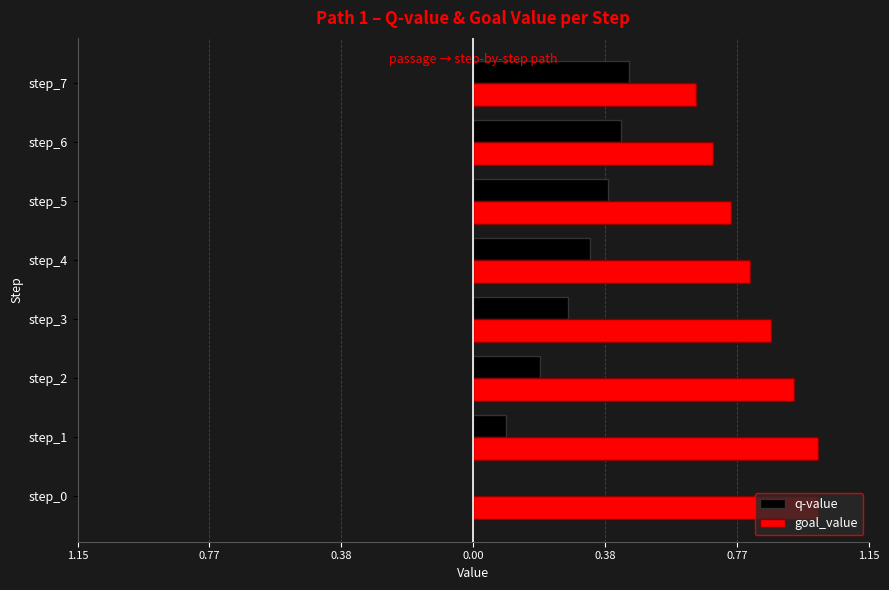

What are all the series names shown in the legend?

q-value, goal_value